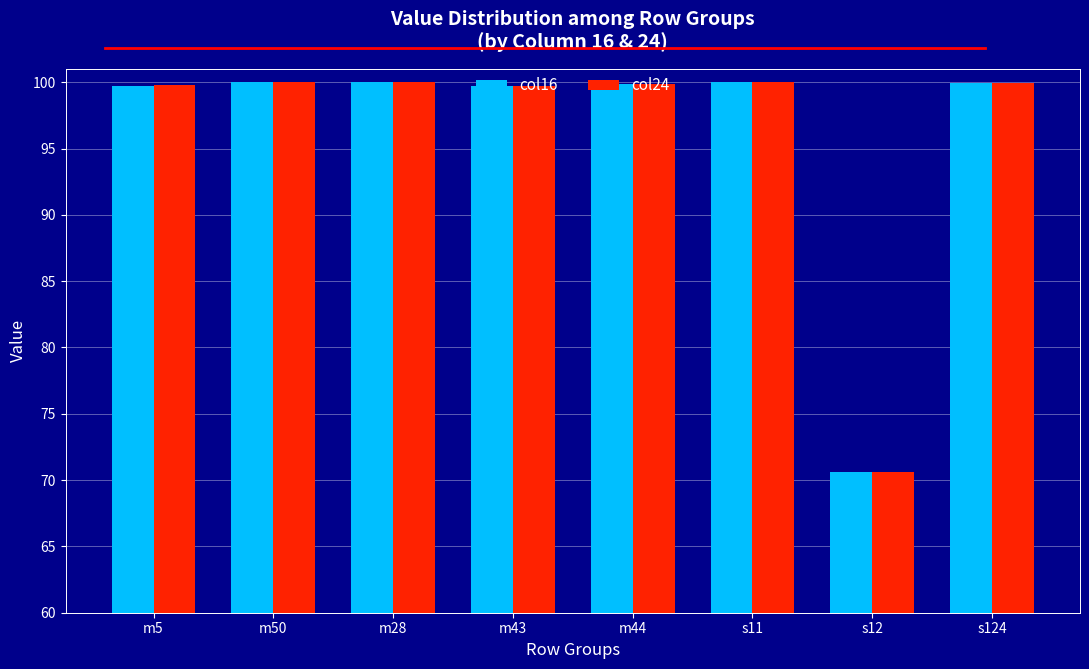

Is the value of col24 at s12 greater than the value of col16 at m5?

No